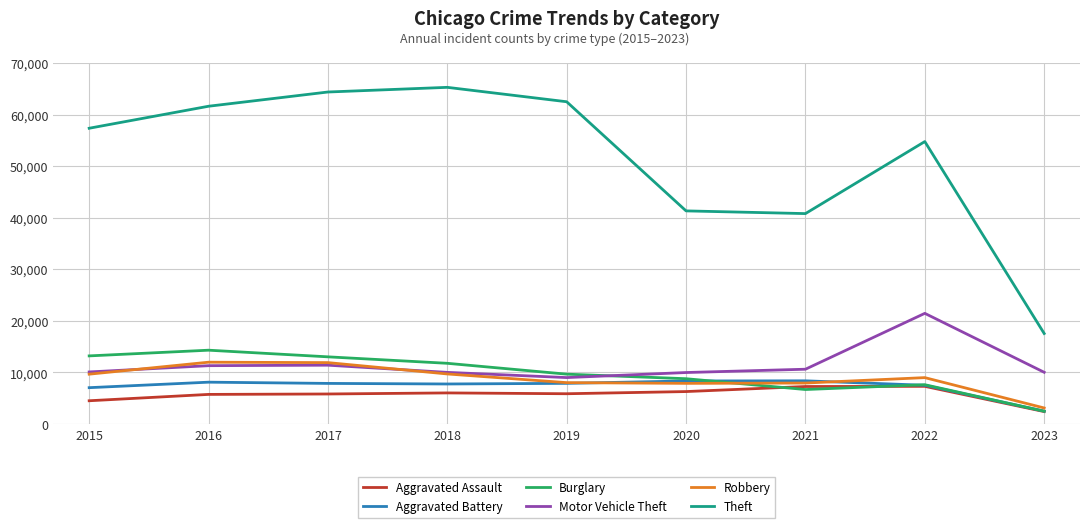

What is the smallest value displayed?

2379